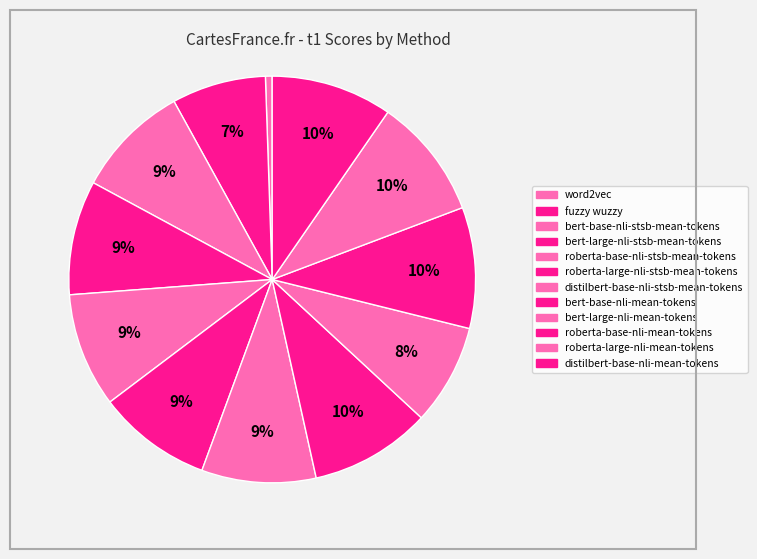

Is it true that bert-base-nli-mean-tokens is 15% of the pie?

False